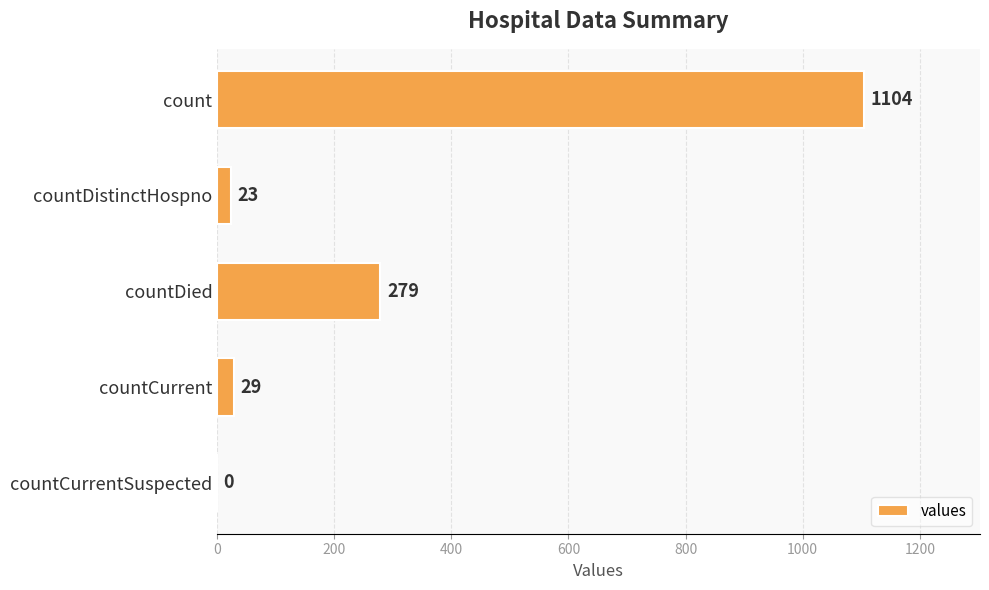

True or false: the data shows 29 at countCurrent.

True